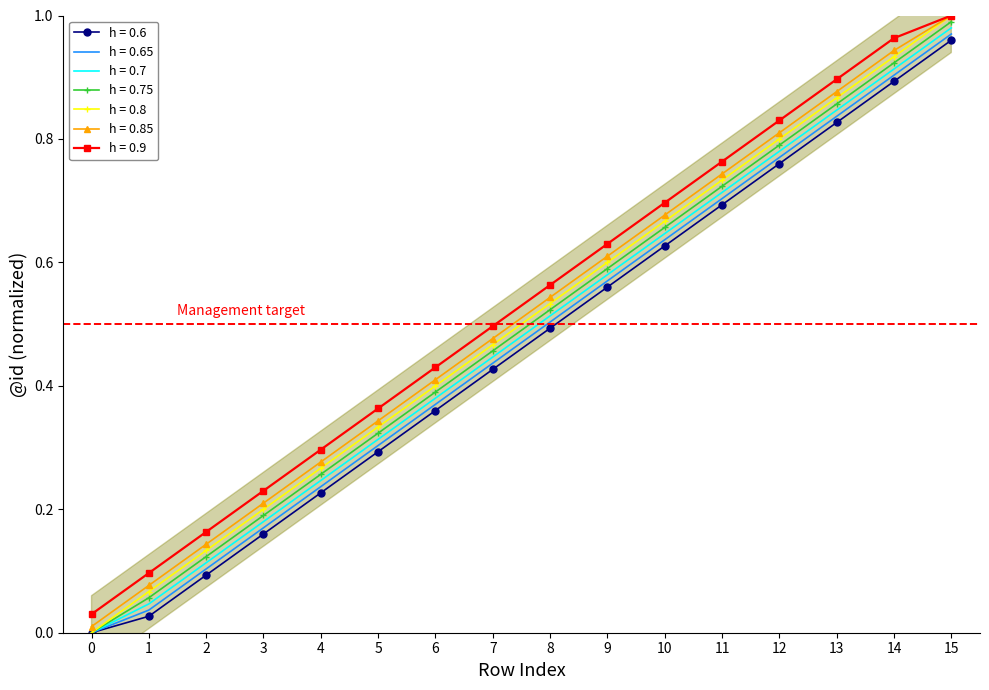

List the labels in order of value, smallest first.

0, 1, 2, 3, 4, 5, 6, 7, 8, 9, 10, 11, 12, 13, 14, 15